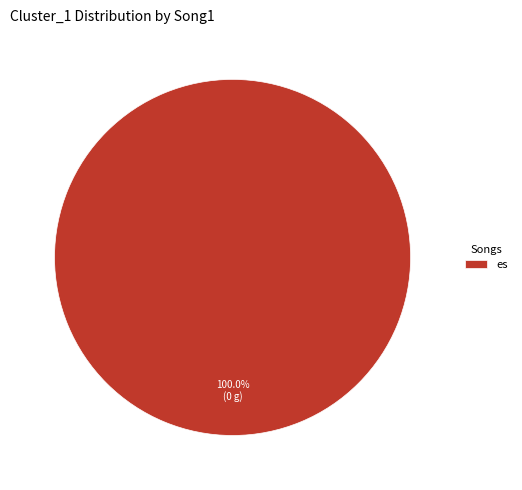

How many slices are in this pie chart?

1